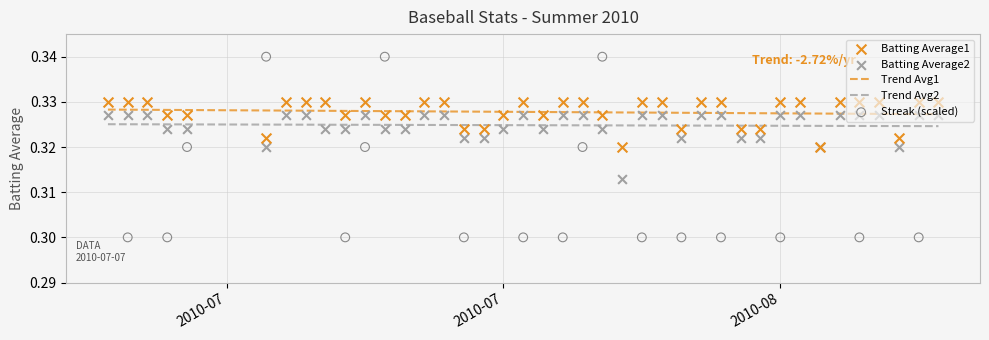

What are all the series names shown in the legend?

Trend Avg1, Trend Avg2, Batting Average1, Batting Average2, Streak (scaled)